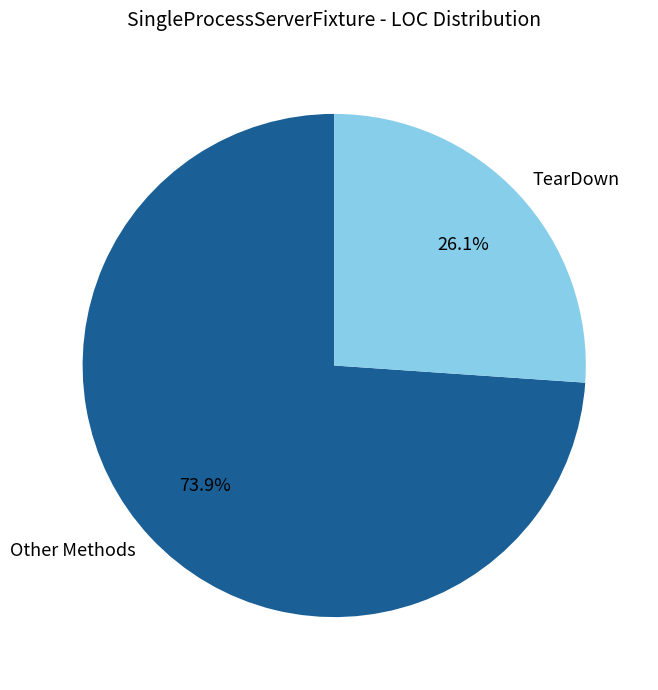

Does TearDown represent more than half of the total?

No